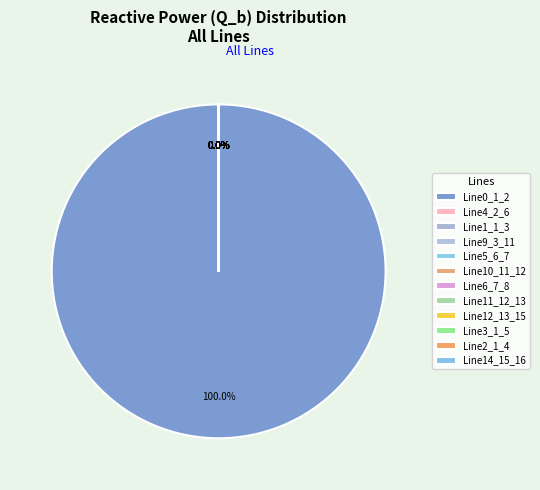

Is there any slice that represents more than half of the pie?

Yes